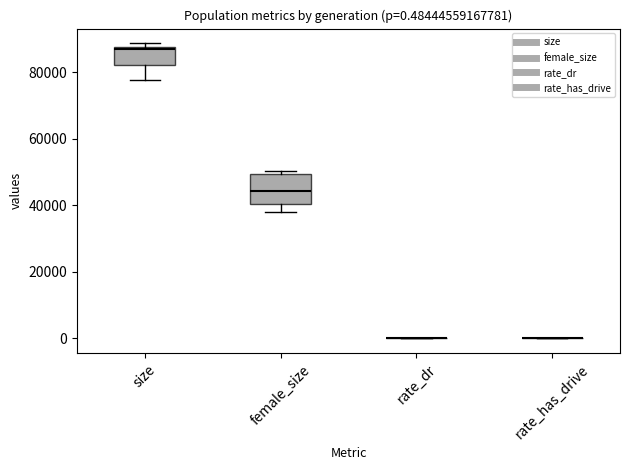

Which box is the tallest, from its lower edge to its upper edge?

female_size